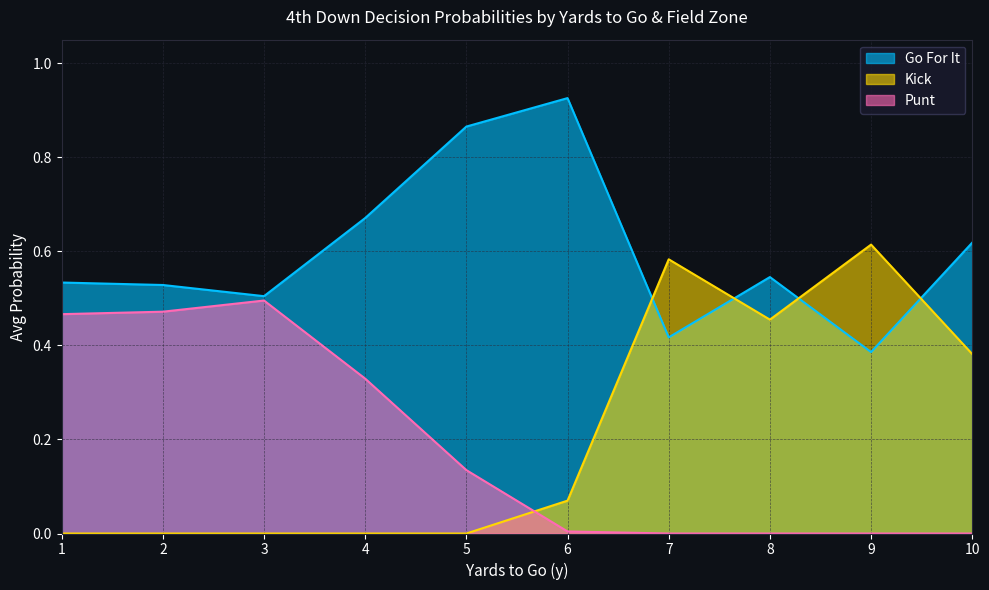

Which series has the largest range (max minus min)?

Kick